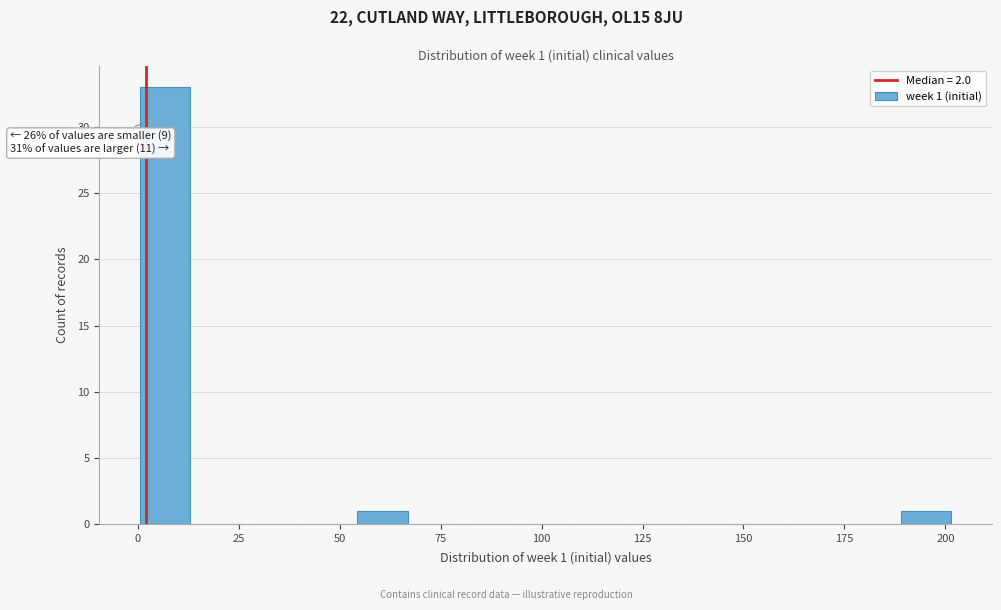

Read against the x-axis, roughly where is the centre of the tallest bar?

5